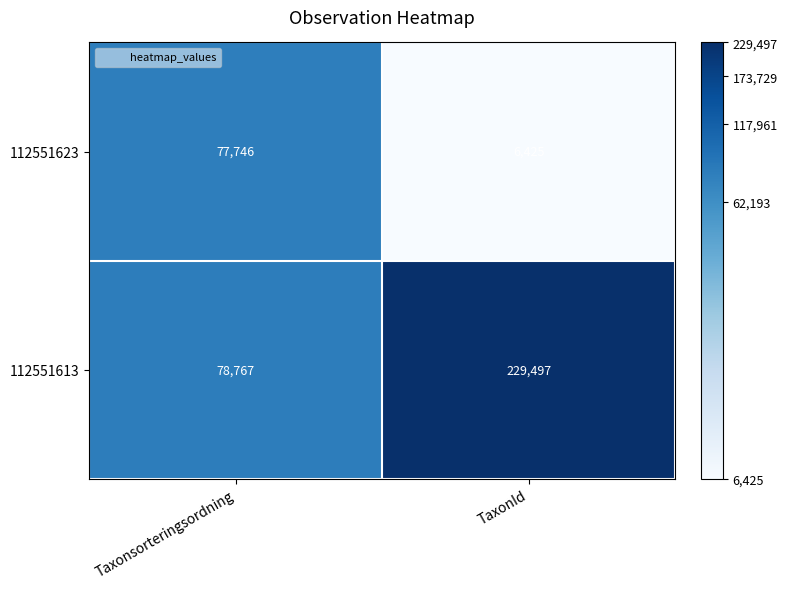

What is the sum of the 112551613 values at TaxonId and Taxonsorteringsordning?

308264